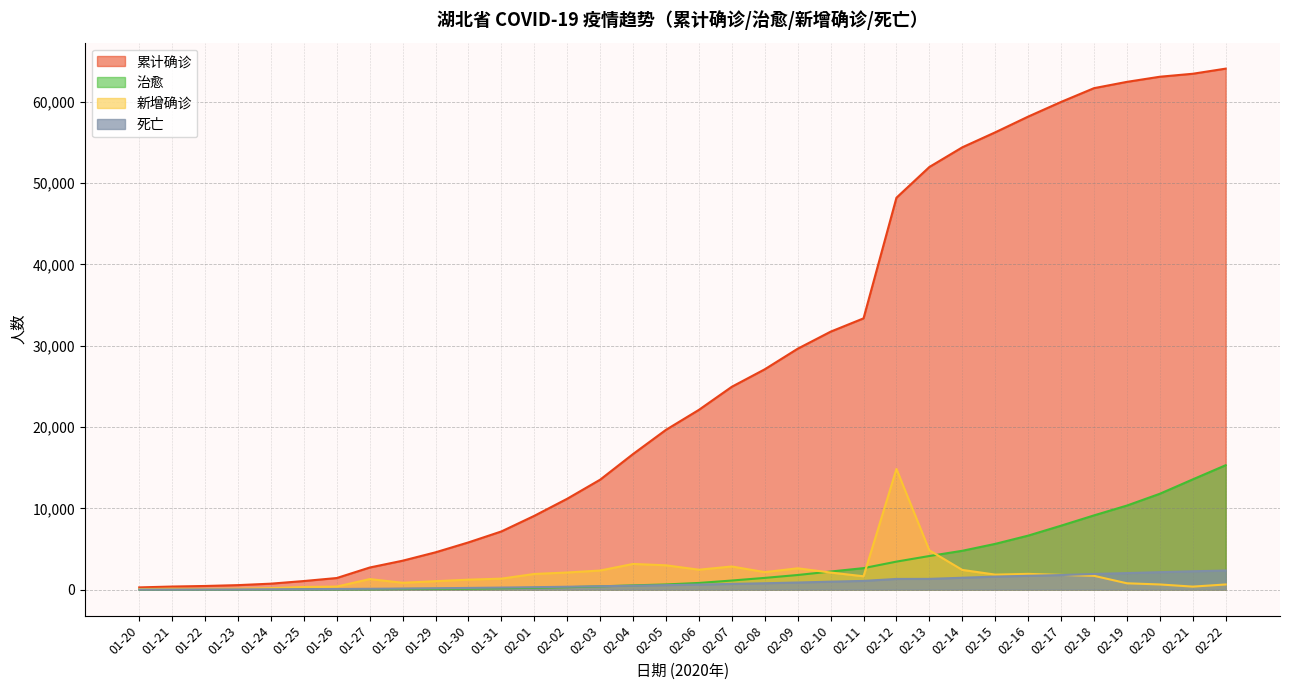

How many data points does each series have?

34